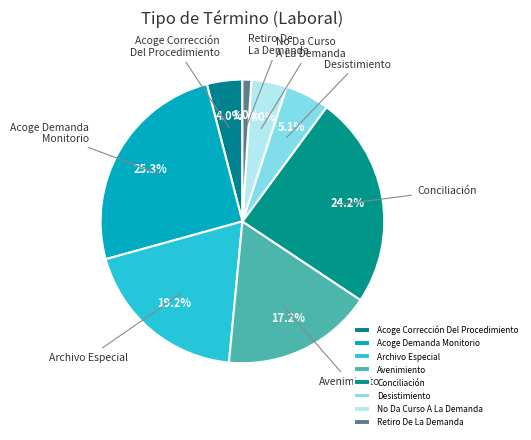

What is the smallest slice in the pie chart?

Retiro De La Demanda